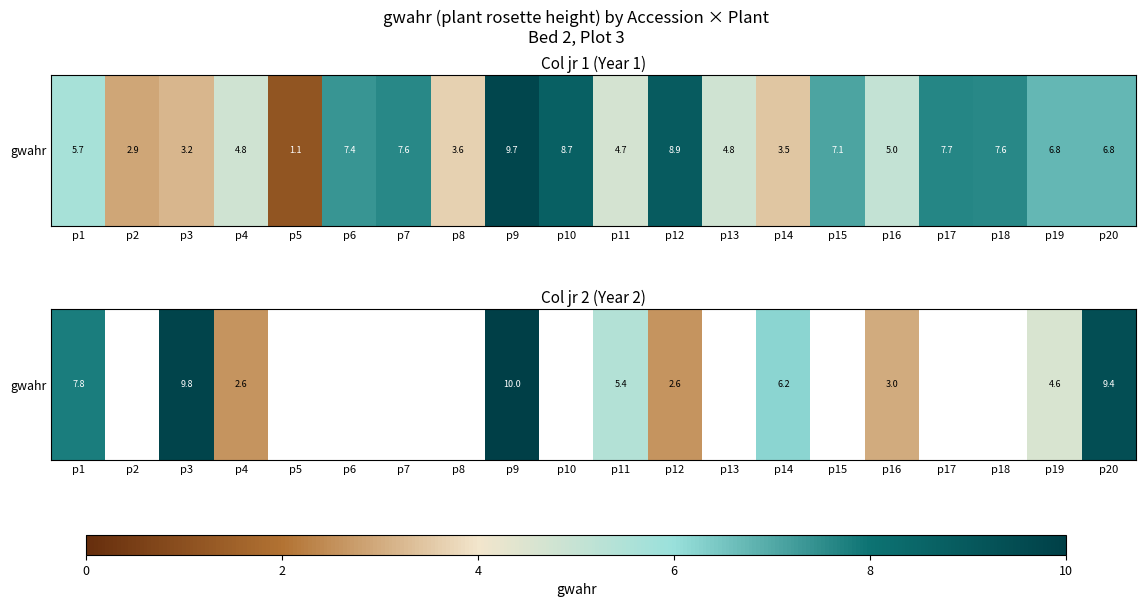

What is the change in value from p1 to p15?

-7.8